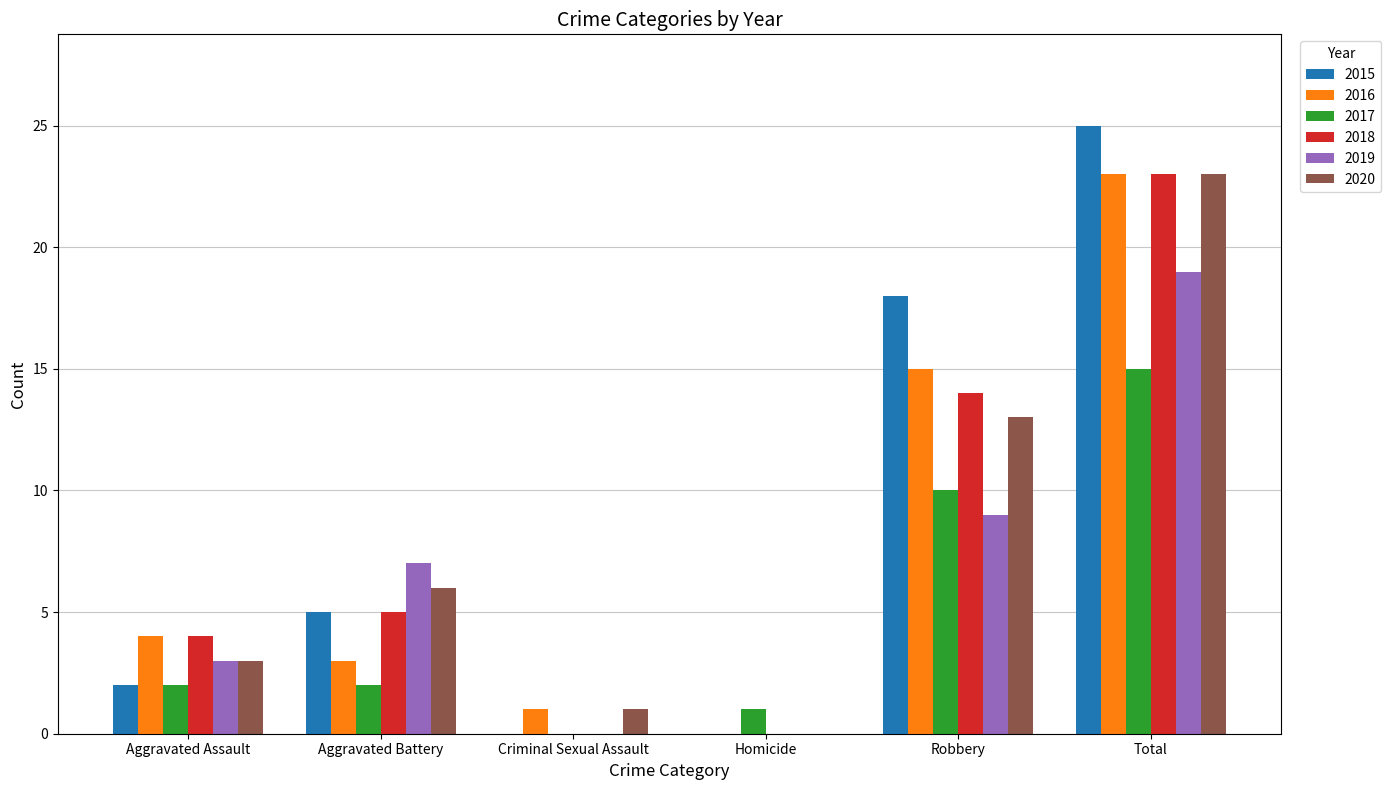

Reading left to right, what are all the values shown in this chart?

2015: Aggravated Assault=2	Aggravated Battery=5	Criminal Sexual Assault=0	Homicide=0	Robbery=18	Total=25
2016: Aggravated Assault=4	Aggravated Battery=3	Criminal Sexual Assault=1	Homicide=0	Robbery=15	Total=23
2017: Aggravated Assault=2	Aggravated Battery=2	Criminal Sexual Assault=0	Homicide=1	Robbery=10	Total=15
2018: Aggravated Assault=4	Aggravated Battery=5	Criminal Sexual Assault=0	Homicide=0	Robbery=14	Total=23
2019: Aggravated Assault=3	Aggravated Battery=7	Criminal Sexual Assault=0	Homicide=0	Robbery=9	Total=19
2020: Aggravated Assault=3	Aggravated Battery=6	Criminal Sexual Assault=1	Homicide=0	Robbery=13	Total=23